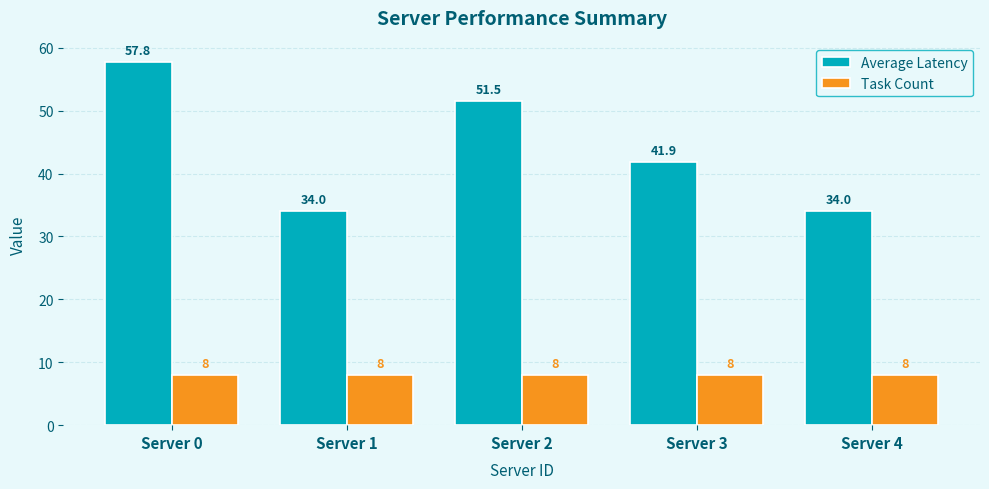

Which series has the largest range (max minus min)?

Average Latency